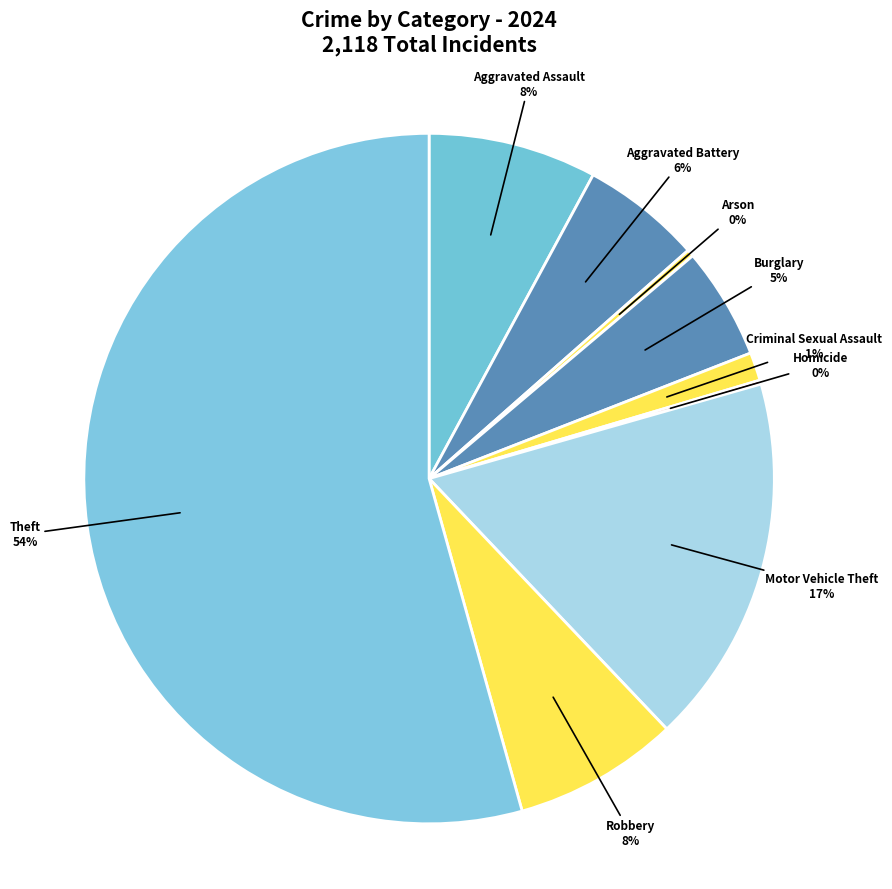

Between Aggravated Assault and Aggravated Battery, which is larger?

Aggravated Assault